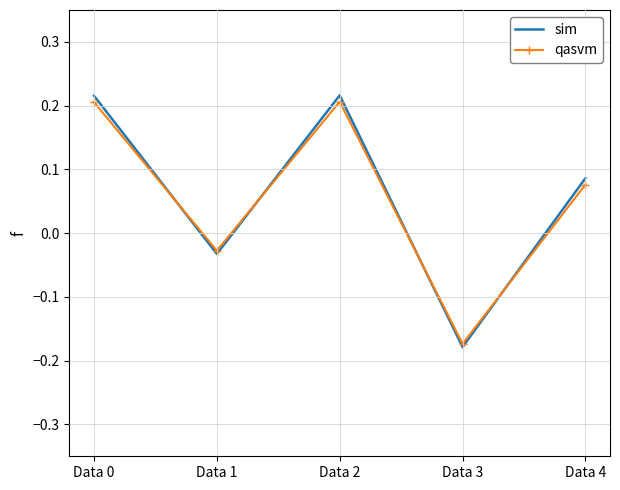

How many values in the qasvm series exceed 0?

3